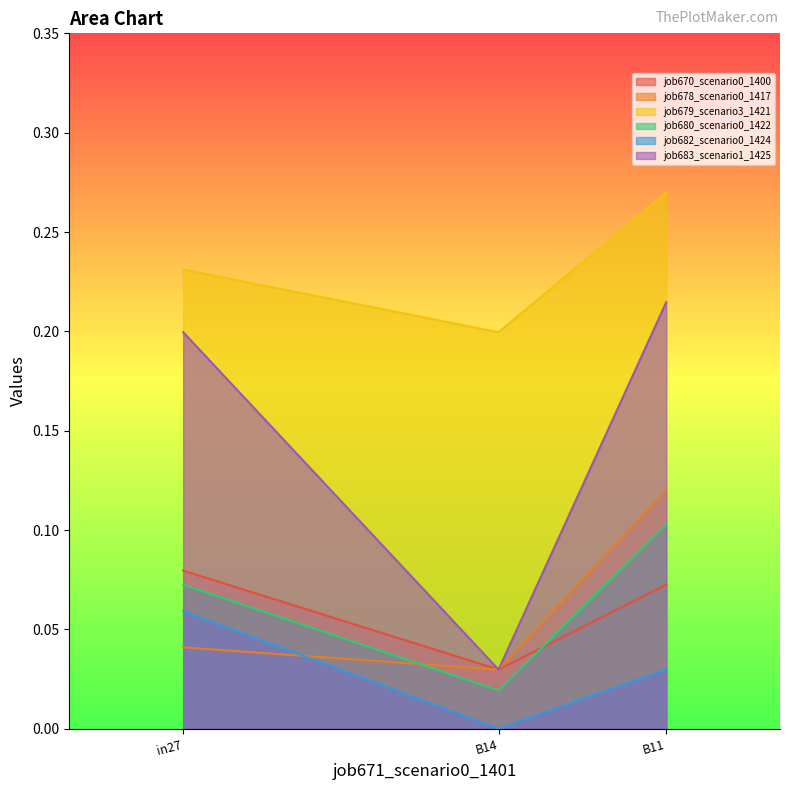

Between B14 and B11, which is larger?

B11